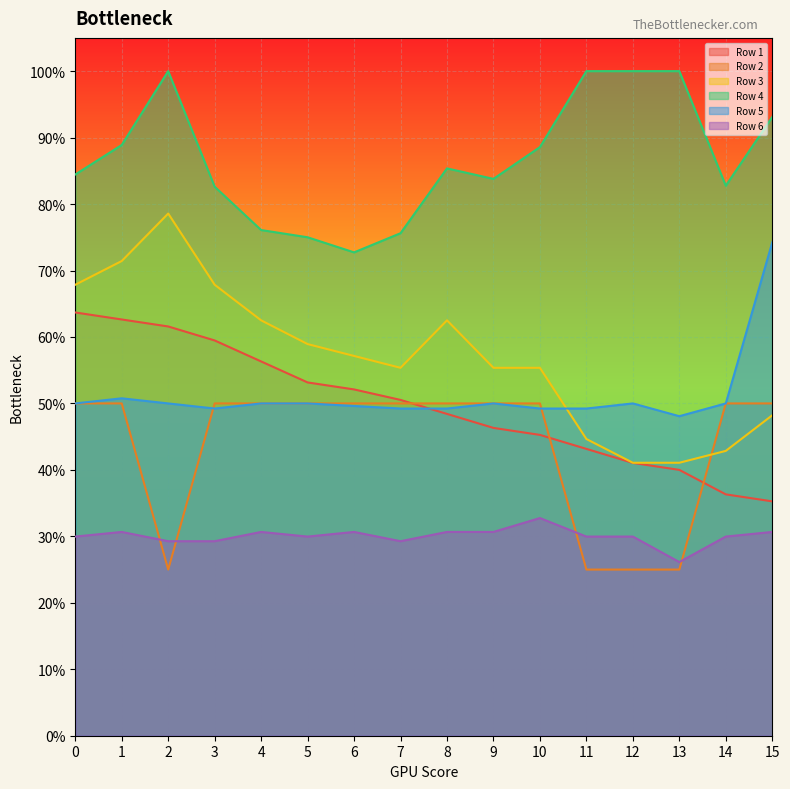

What are all the series names shown in the legend?

Row 1, Row 2, Row 3, Row 4, Row 5, Row 6